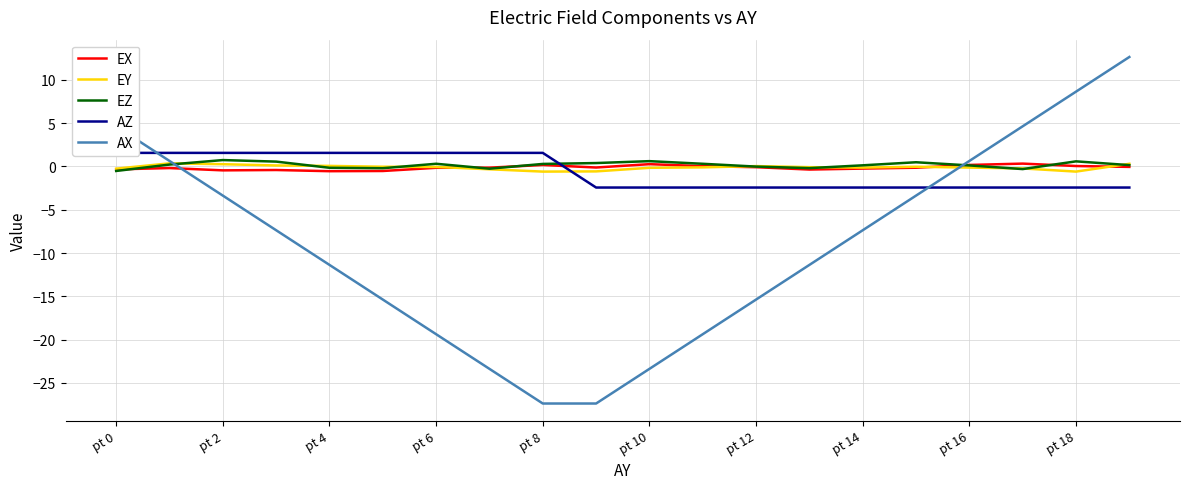

Rank the series by their maximum value, from highest to lowest.

AX, AZ, EZ, EY, EX